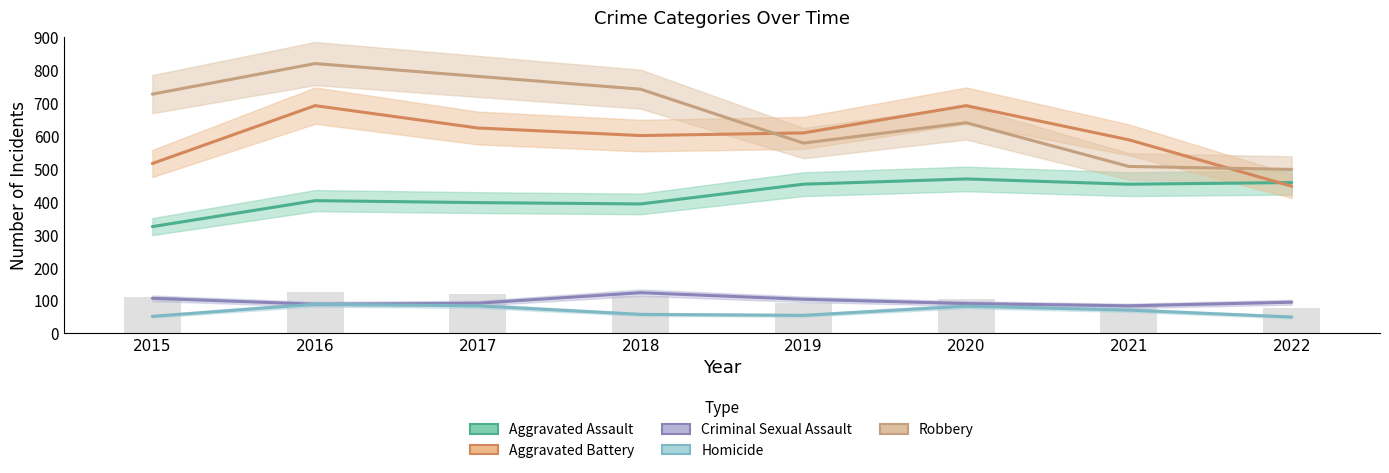

What is the average value of the Aggravated Assault series?

418